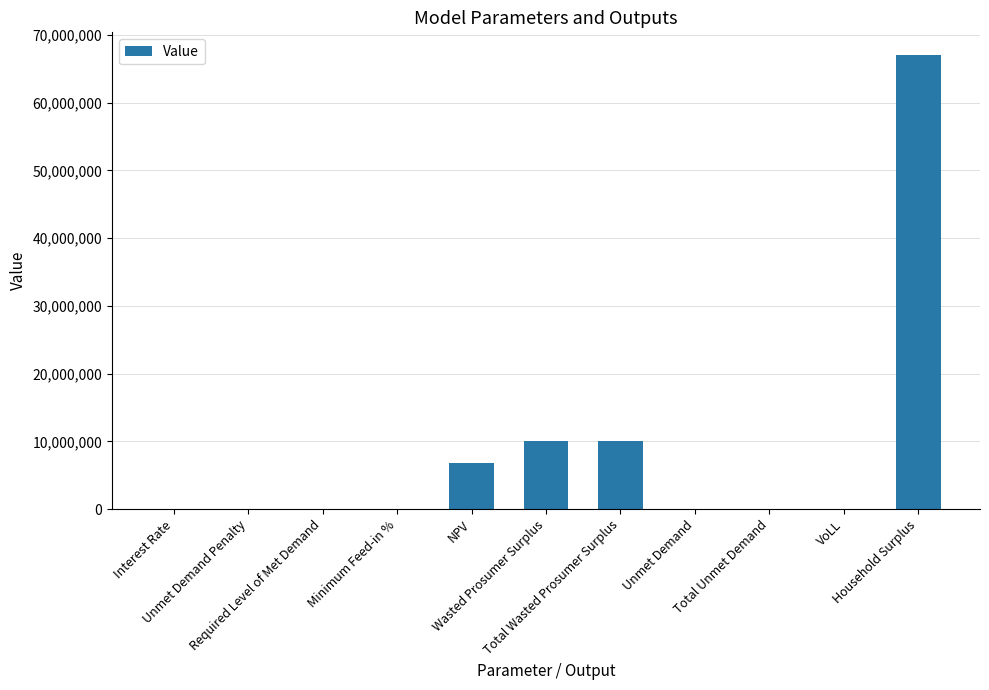

What is the maximum value shown in the chart?

67044445.9